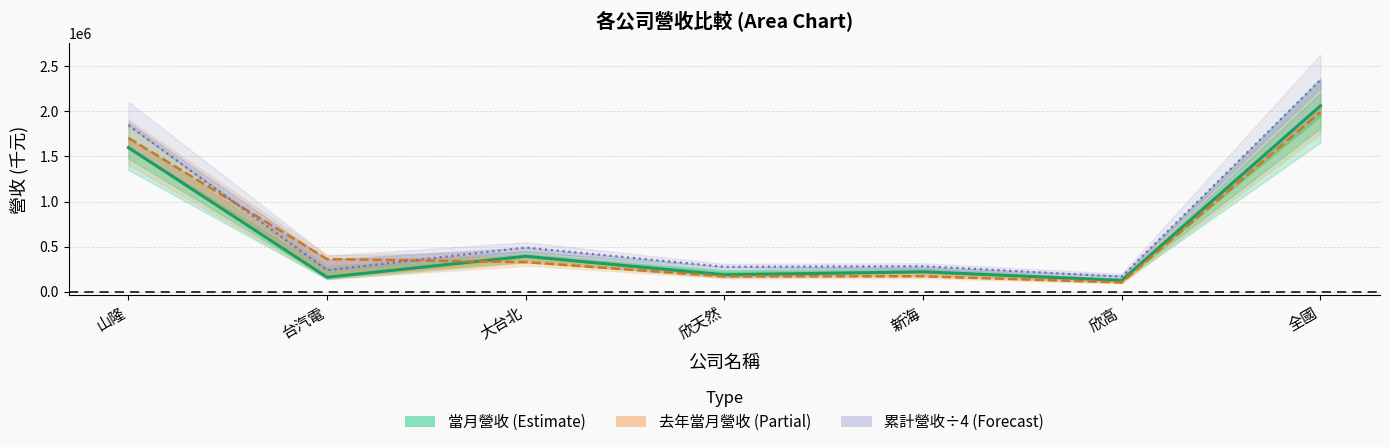

What is the sum of the 當月累計營收÷4 values at 新海 and 欣高?

446007.5